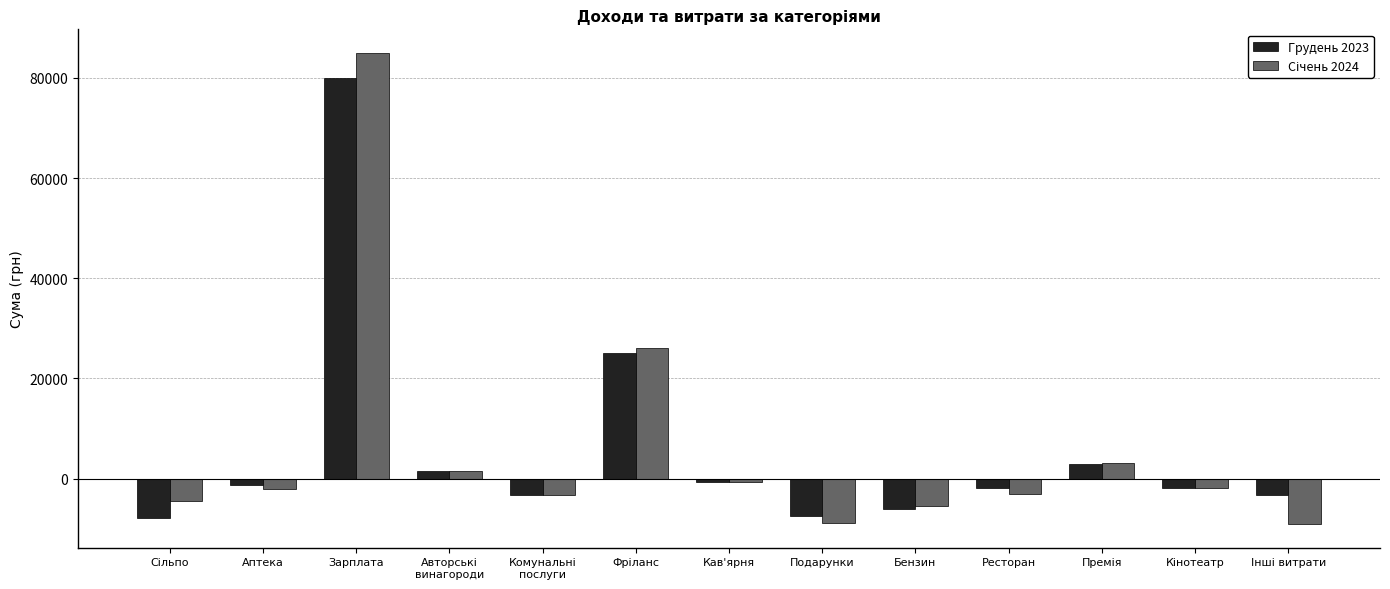

What is the maximum value for Грудень 2023?

80000